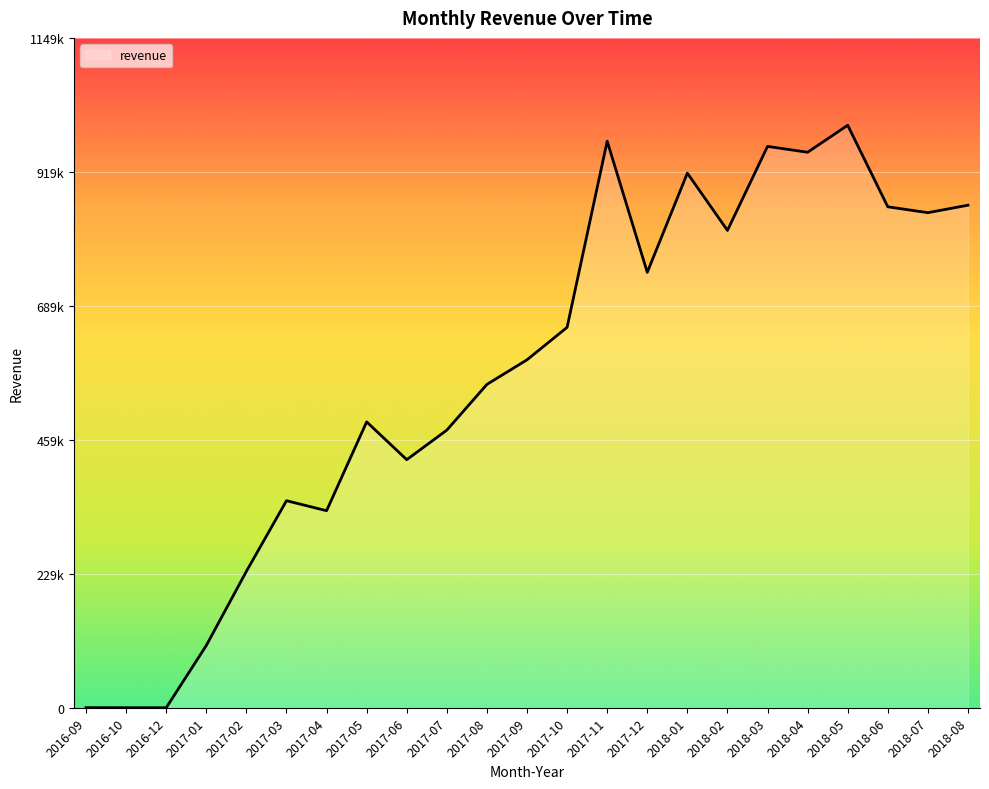

Which has a higher value, 2017-04 or 2018-05?

2018-05